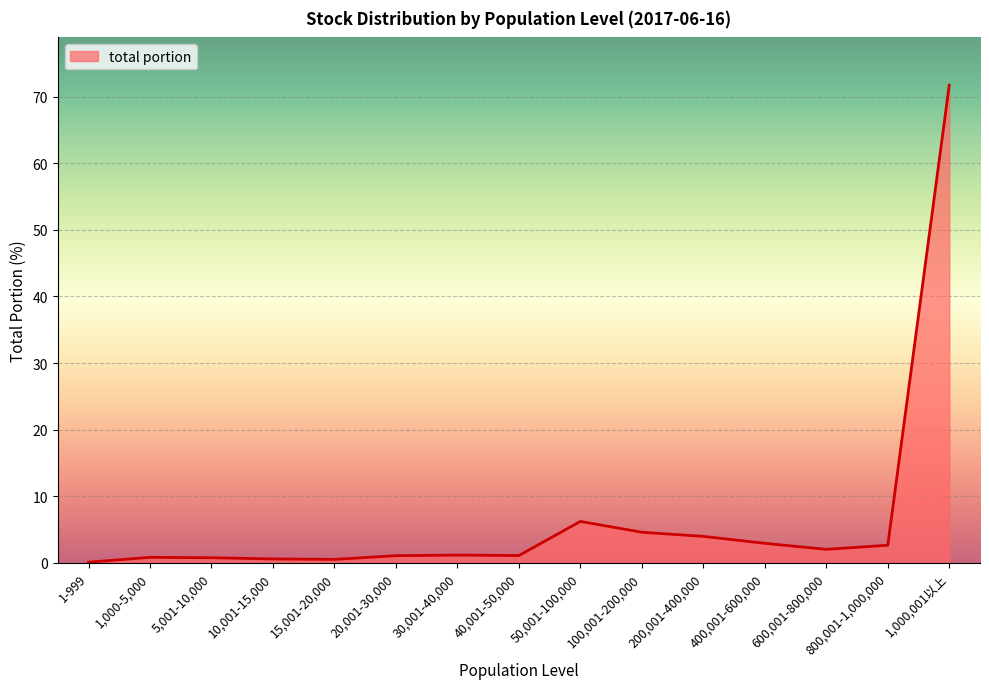

What is the difference between the maximum and minimum values?

71.7